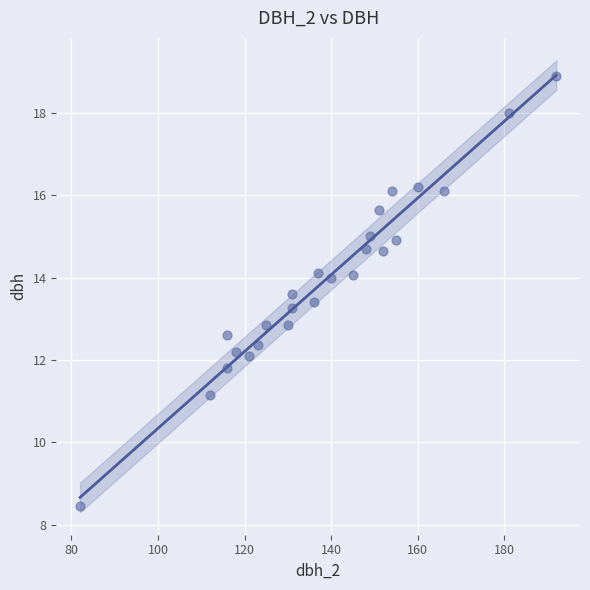

What is the range of X values (max minus min)?

110.0